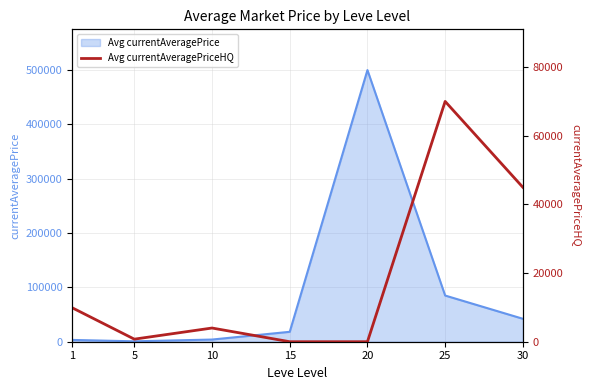

True or false: Avg currentAveragePriceHQ has a value of 6805.3 at 10.

False